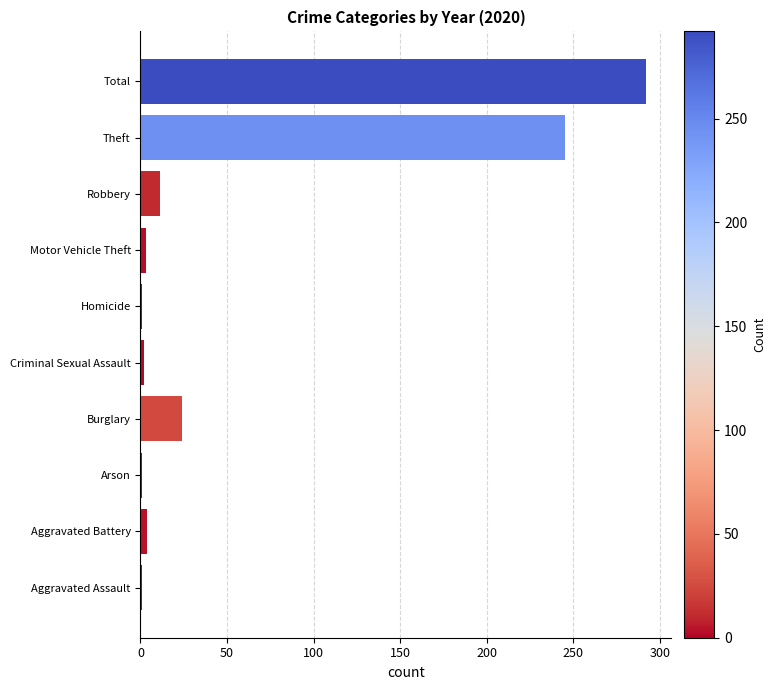

How many bars are there in total?

10